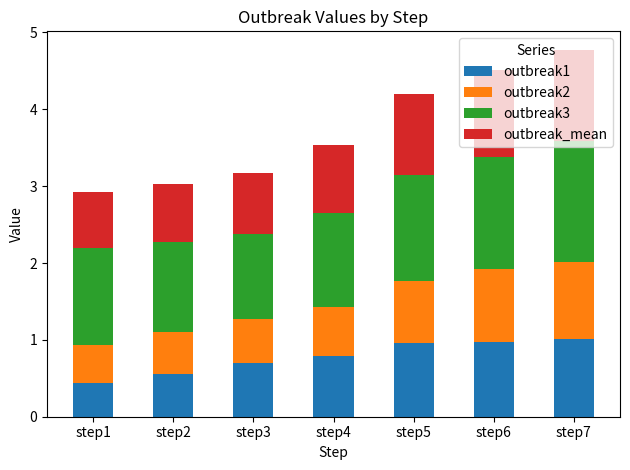

True or false: outbreak1 has a value of 0.6 at step2.

True